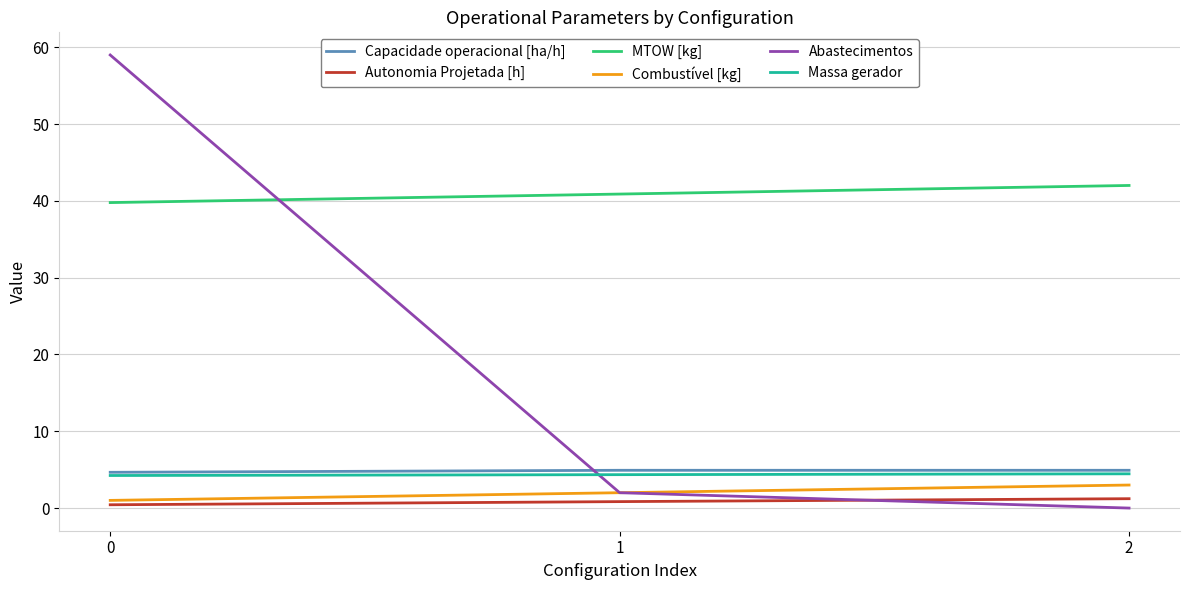

What is the sum of all Autonomia Projetada [h] values?

2.5